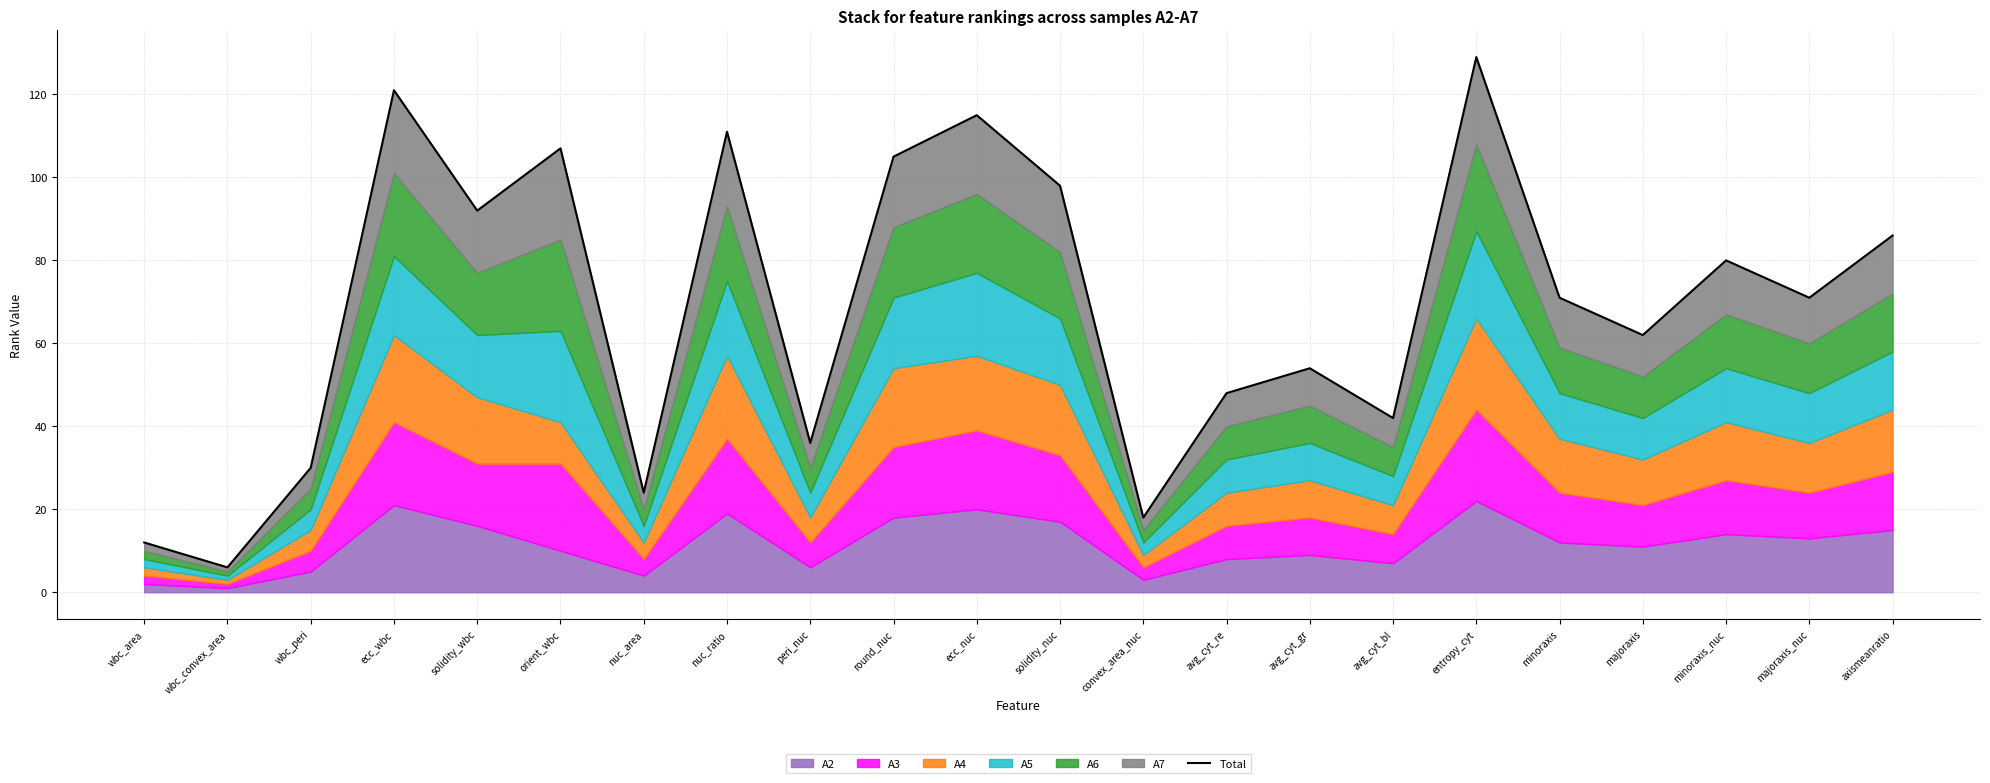

At which category does the data reach its first local valley?

wbc_convex_area